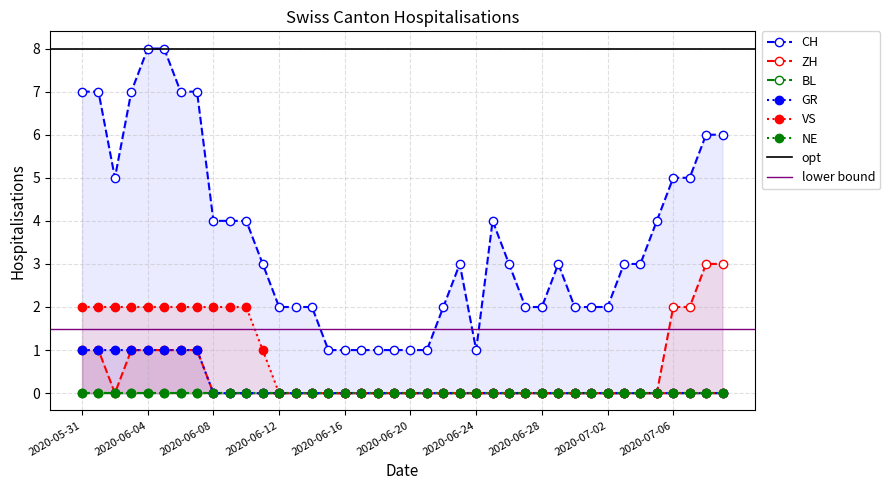

How many ZH values are between 0 and 1?

36